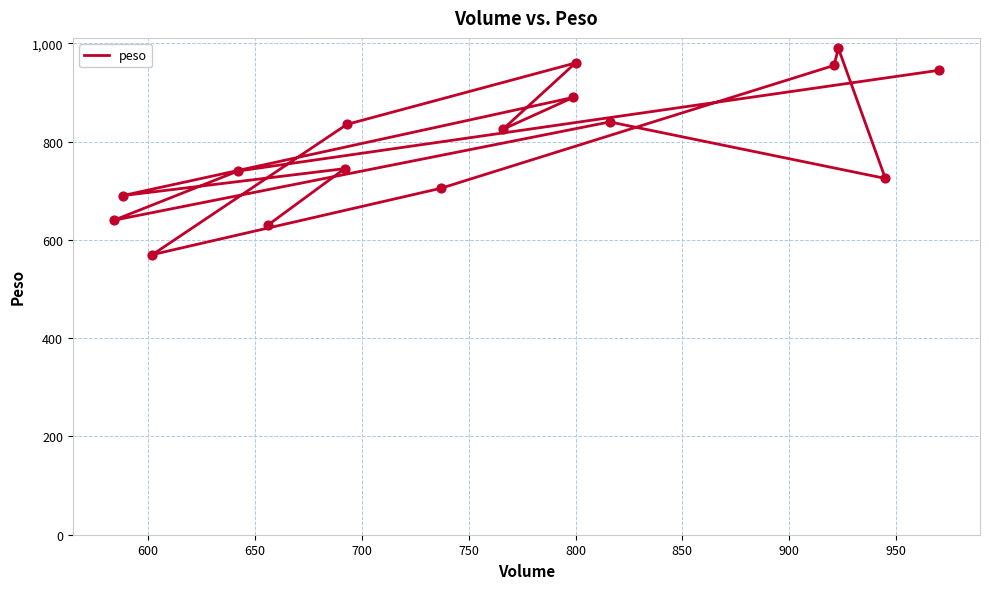

Approximately how many times larger is the value at 800 compared to 700?

1.1